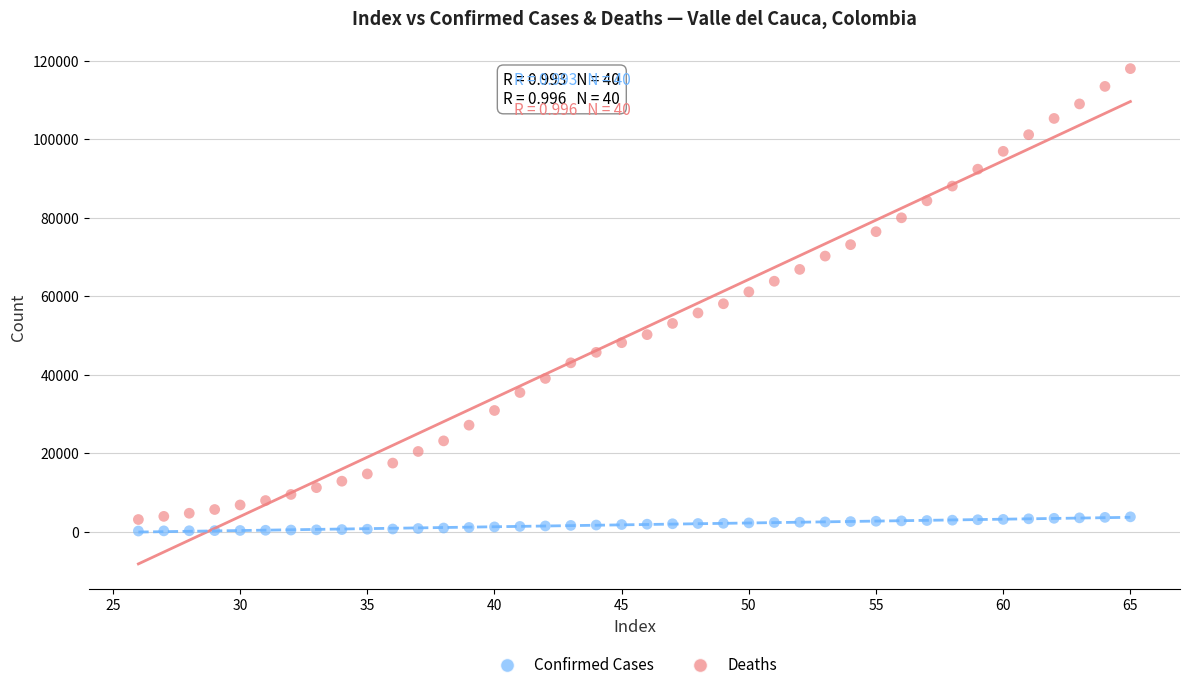

Which series has the widest spread of Y values?

Confirmed Cases